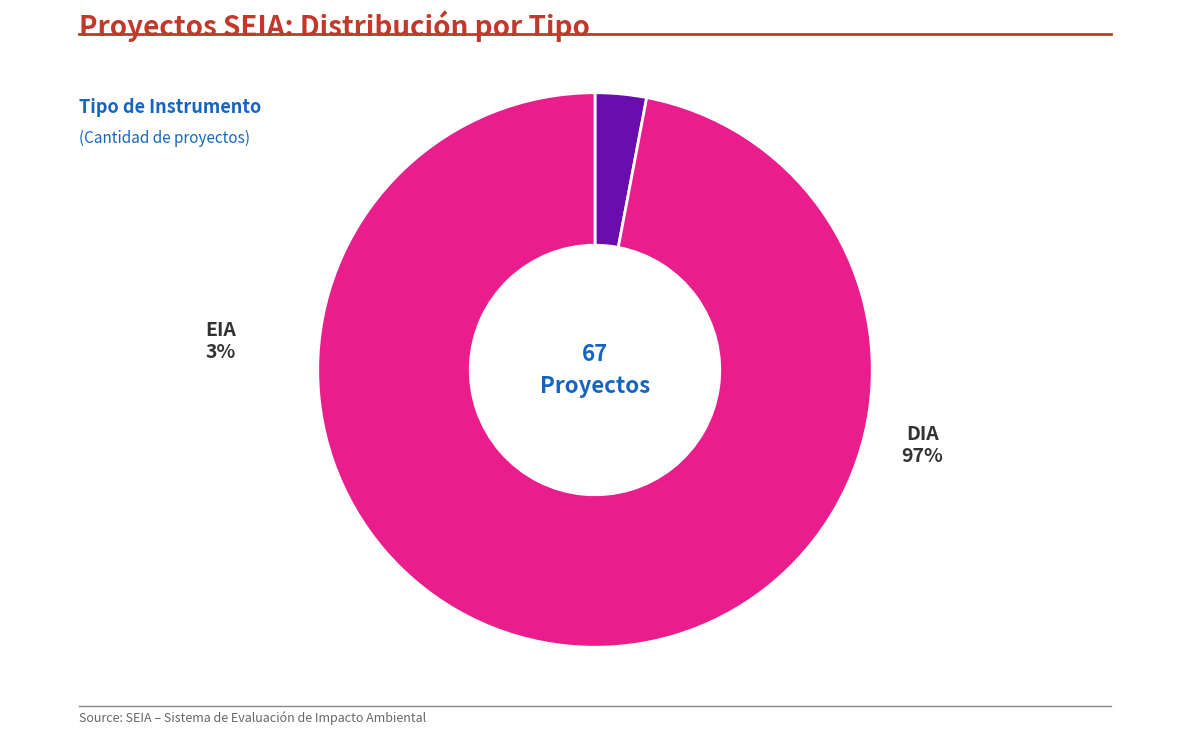

The EIA slice represents 3% of the pie. True or false?

True